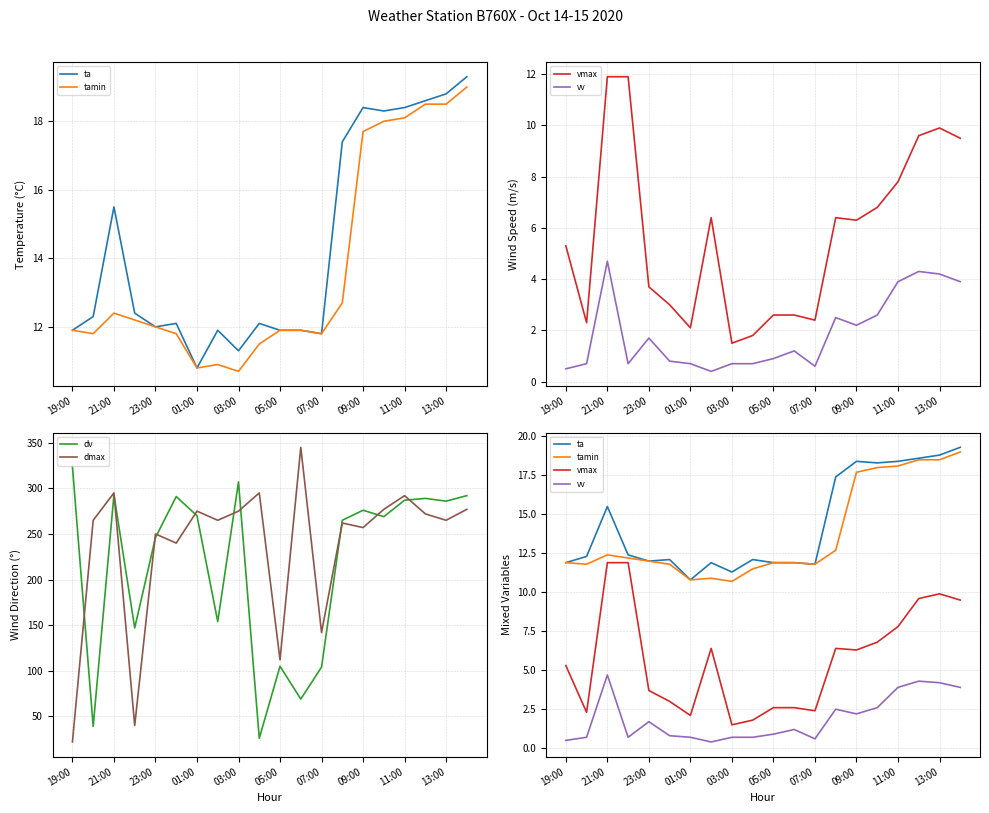

Is the value of dmax at 19 greater than the value of vv at 13?

Yes